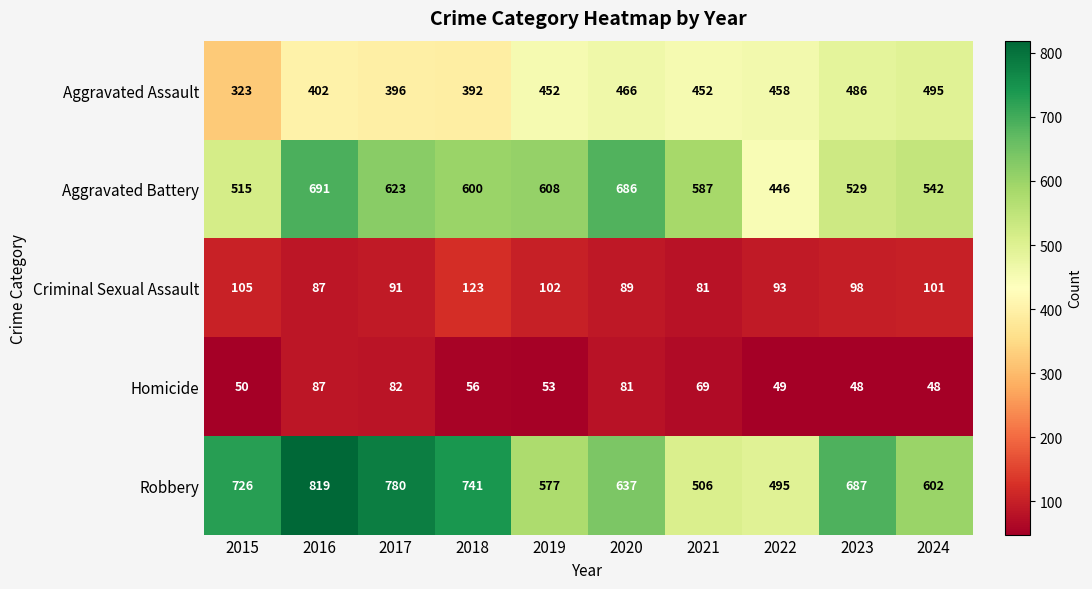

At which label does Homicide first exceed 56?

2016